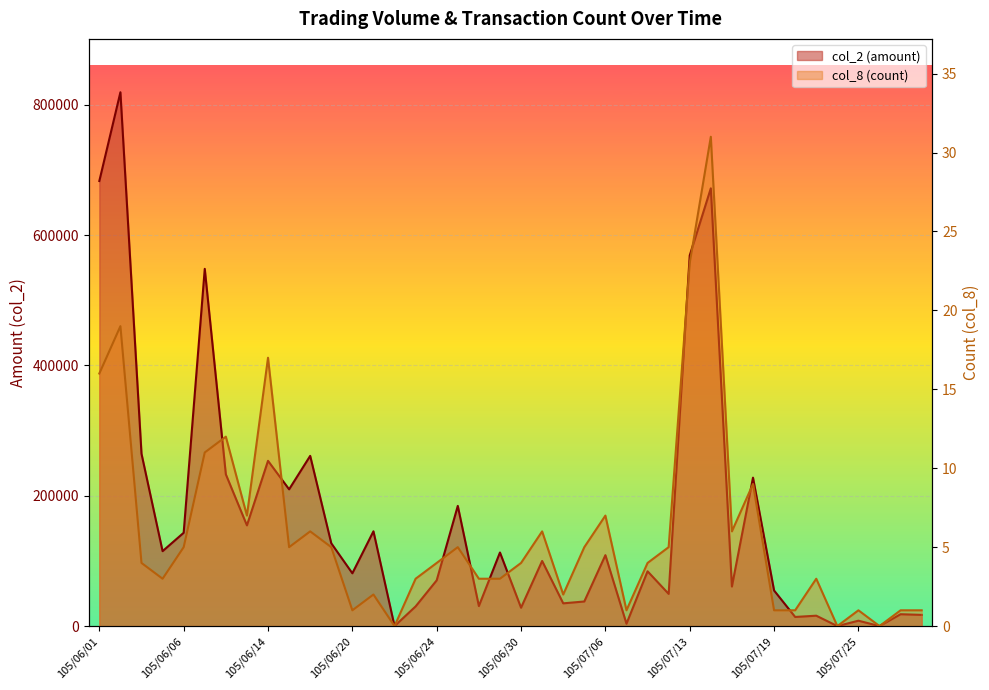

Is it true that col_8 equals 4 at 105/06/03?

True